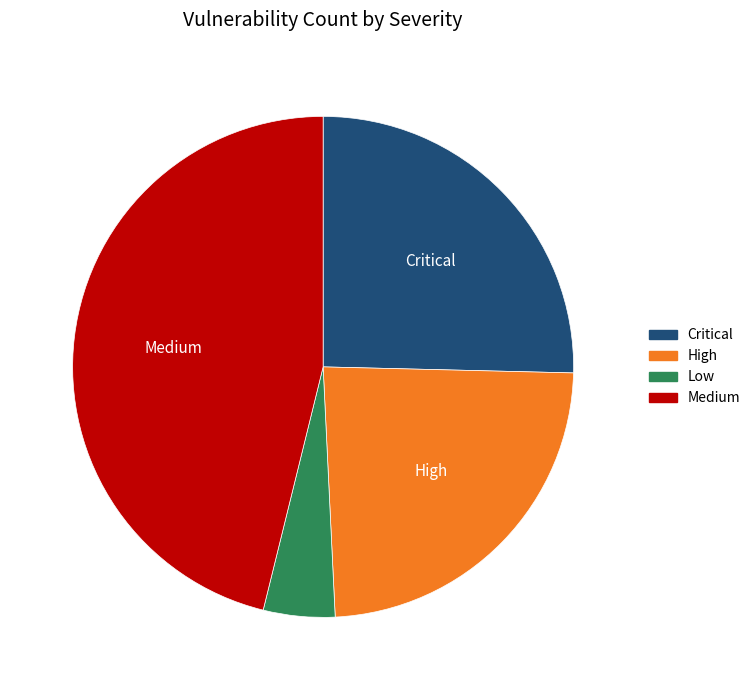

Do Medium and Critical together represent more than half of the pie?

Yes